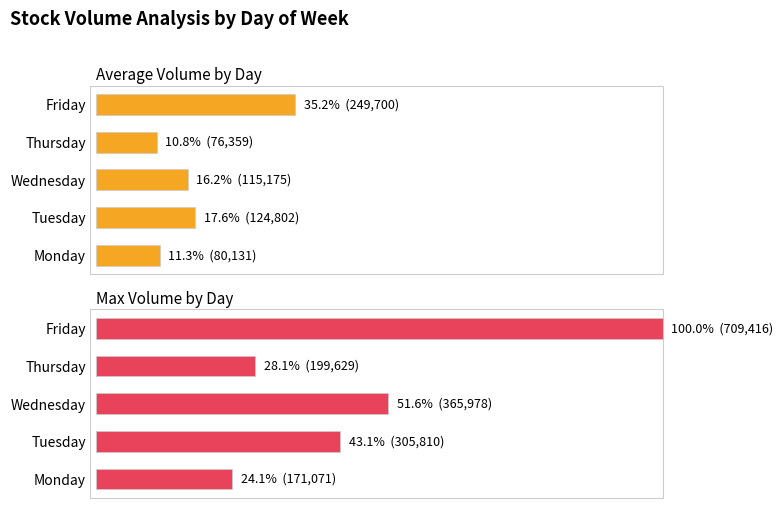

Which has a higher value, Friday or Wednesday?

Friday